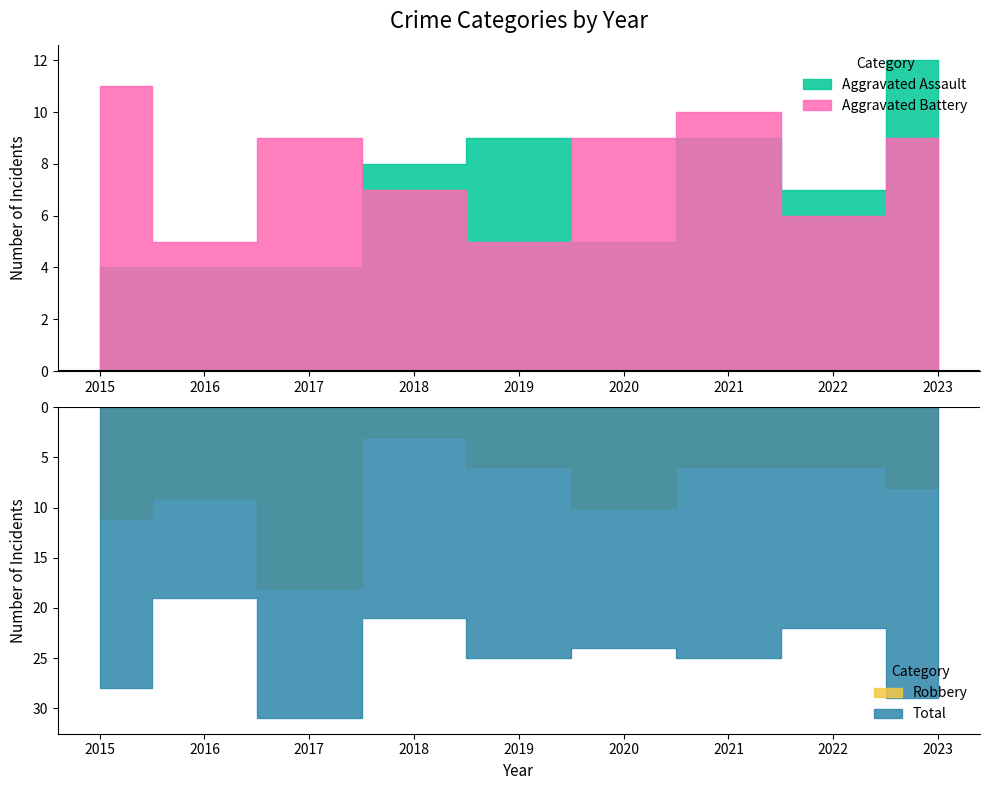

How many series are shown in this chart?

4